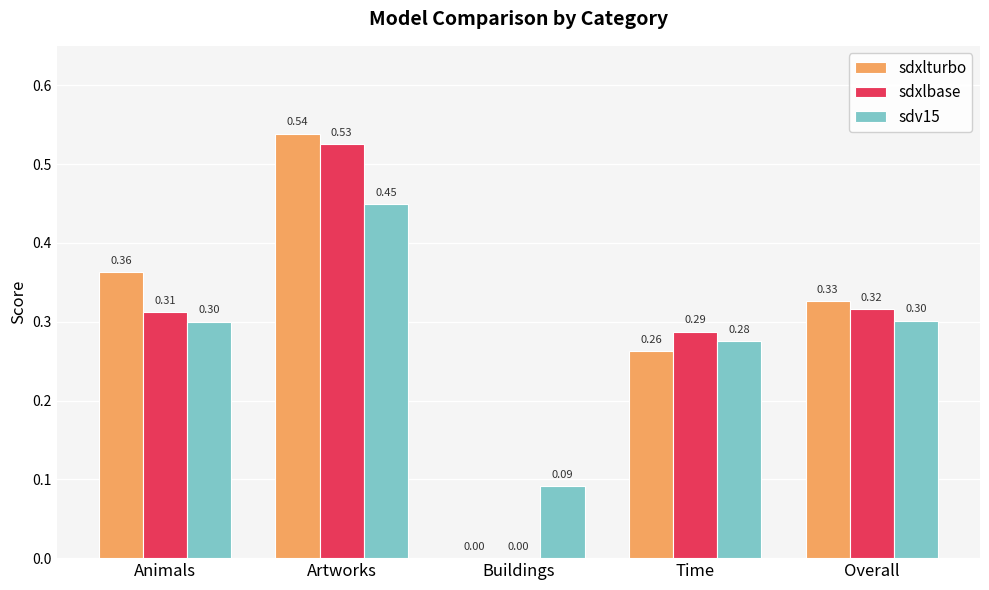

The sdv15 series shows 0.3 at Animals. True or false?

True